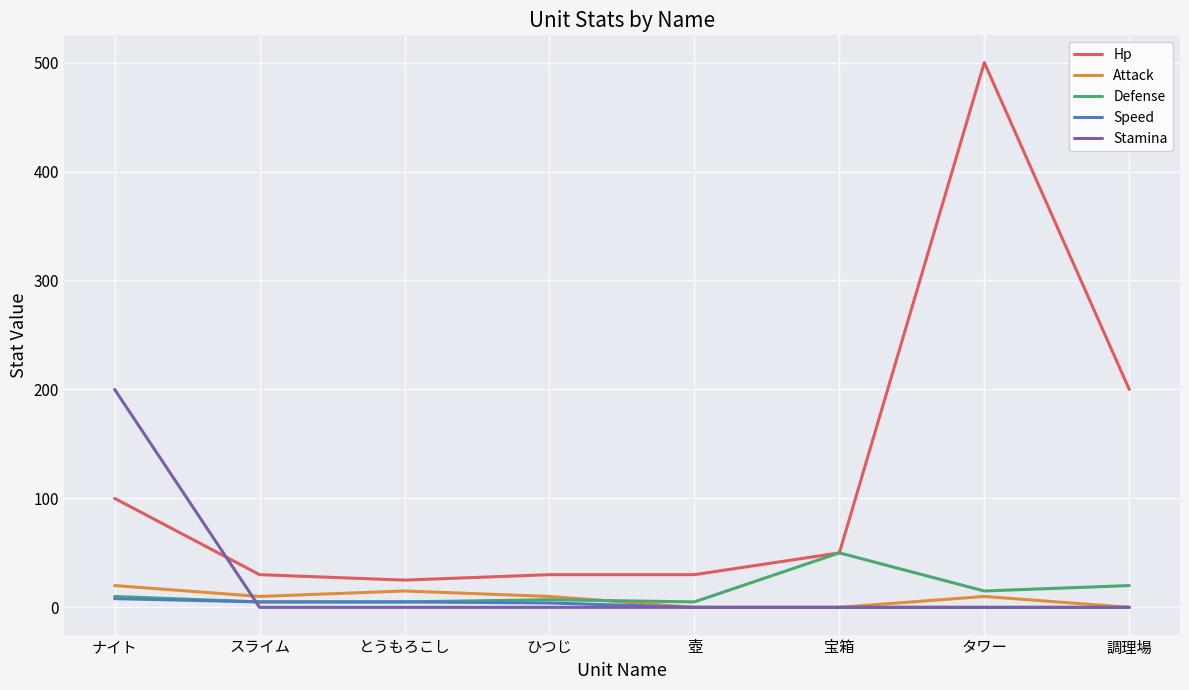

What is the difference between the maximum and second lowest values in the Stamina series?

200